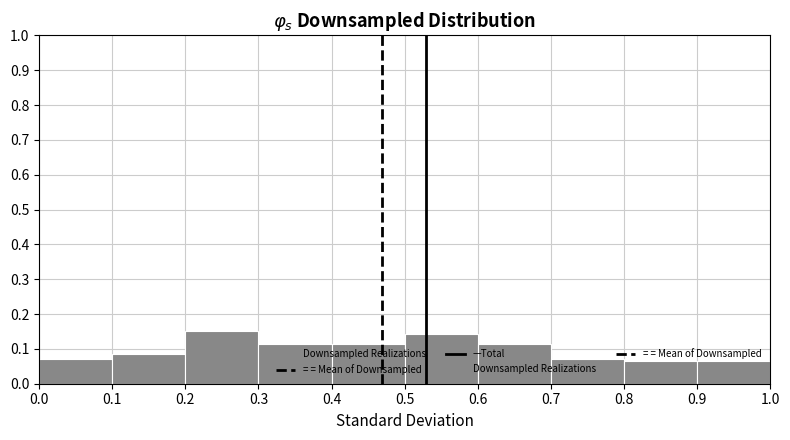

Reading left to right, list every bar in this chart as the range it spans on the x-axis followed by its height. The values are not printed on the chart, so give them approximately, as read against the axis.

0.0 to 0.1: 0.07
0.1 to 0.2: 0.09
0.2 to 0.3: 0.15
0.3 to 0.4: 0.12
0.4 to 0.5: 0.12
0.5 to 0.6: 0.14
0.6 to 0.7: 0.12
0.7 to 0.8: 0.07
0.8 to 0.9: 0.06
0.9 to 1.0: 0.06